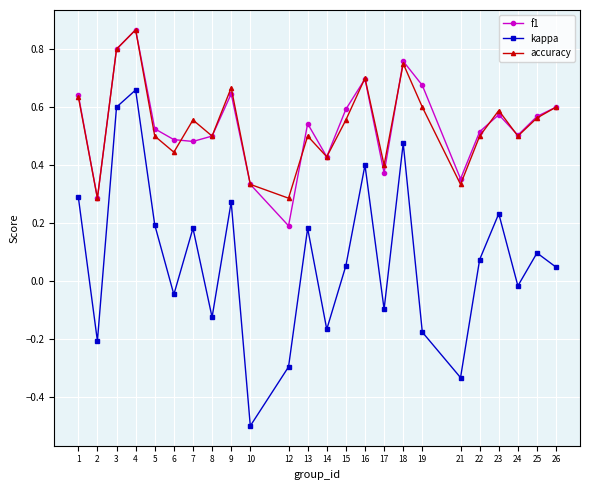

True or false: kappa and accuracy intersect in this chart.

False